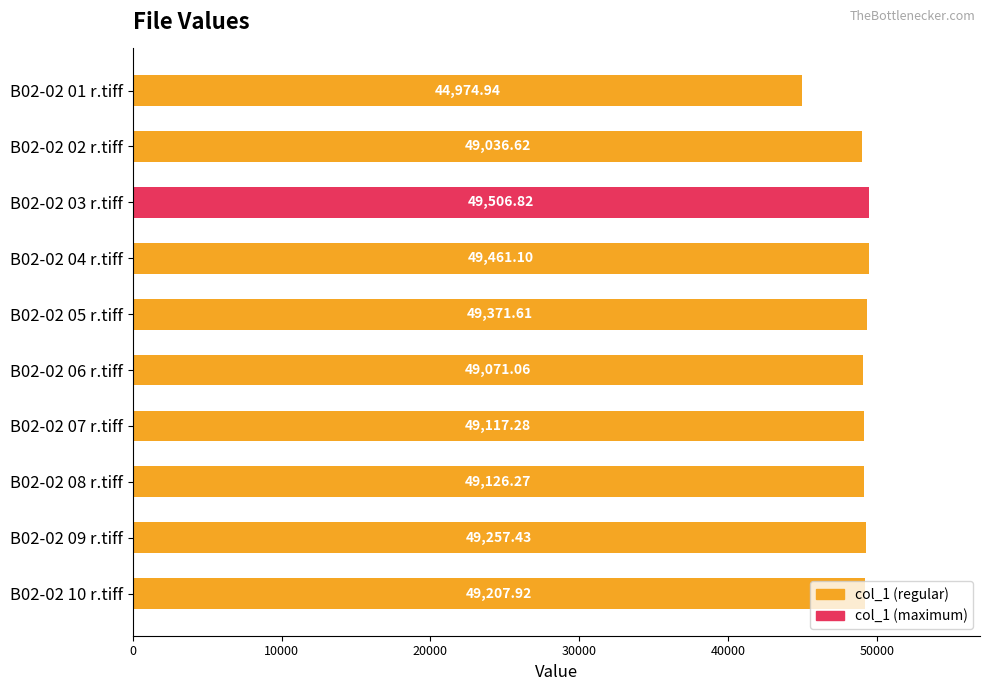

What is the change in value from B02-02 06 r.tiff to B02-02 08 r.tiff?

+55.2